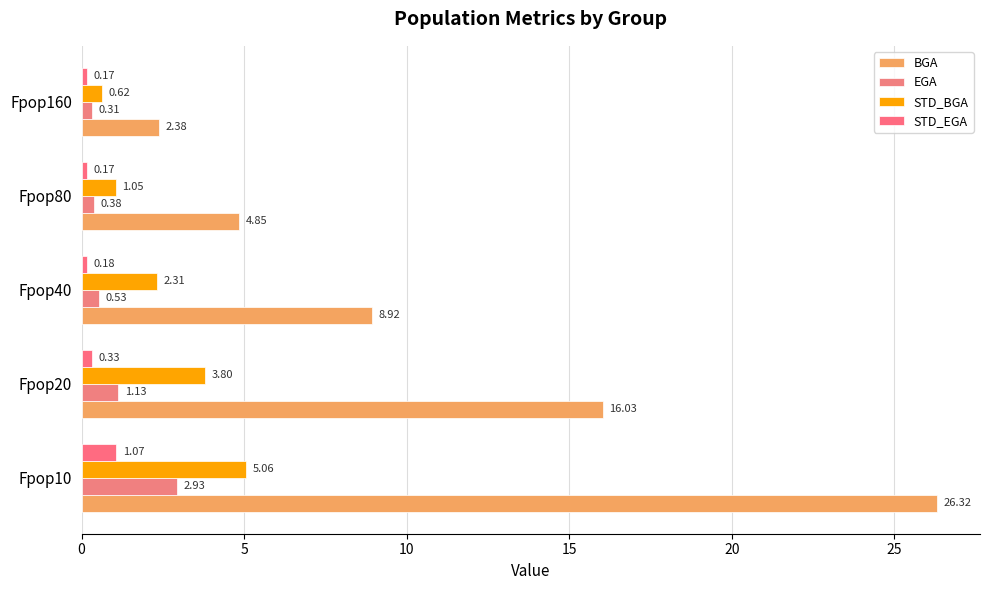

How many data points does each series have?

5